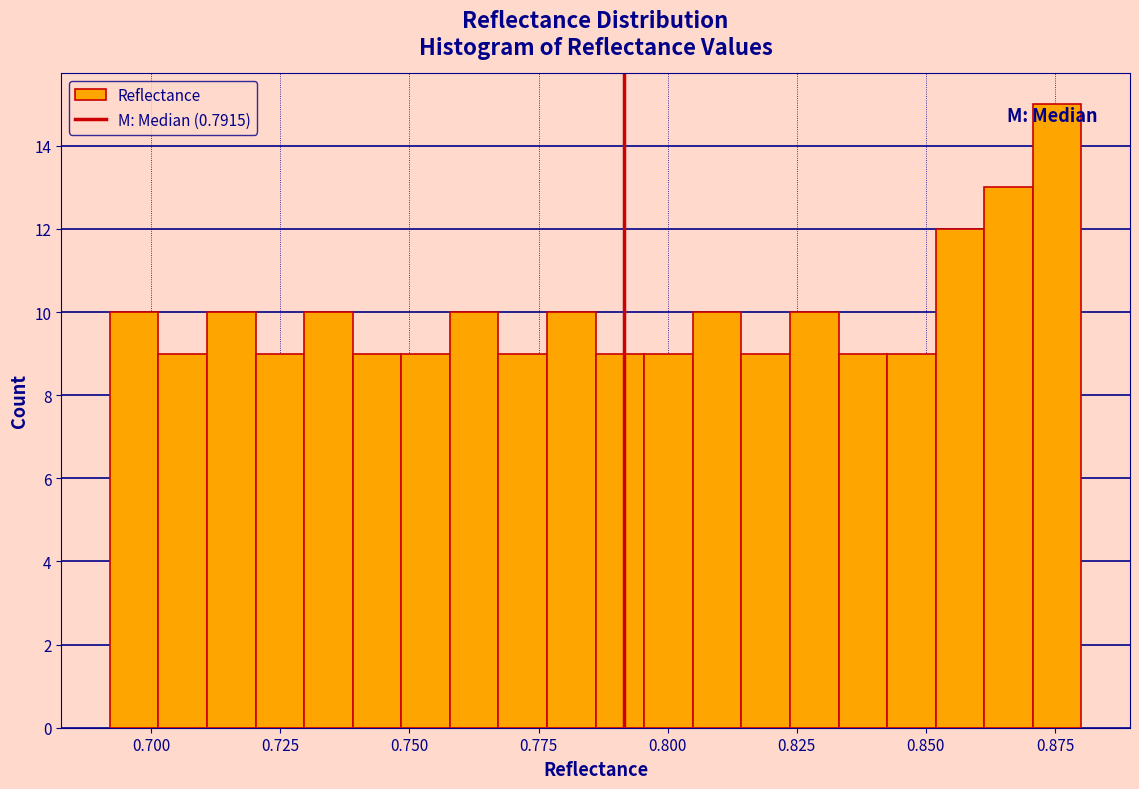

Around what value on the x-axis is the tallest bar? Give the approximate position of its centre, as read against the axis.

0.875